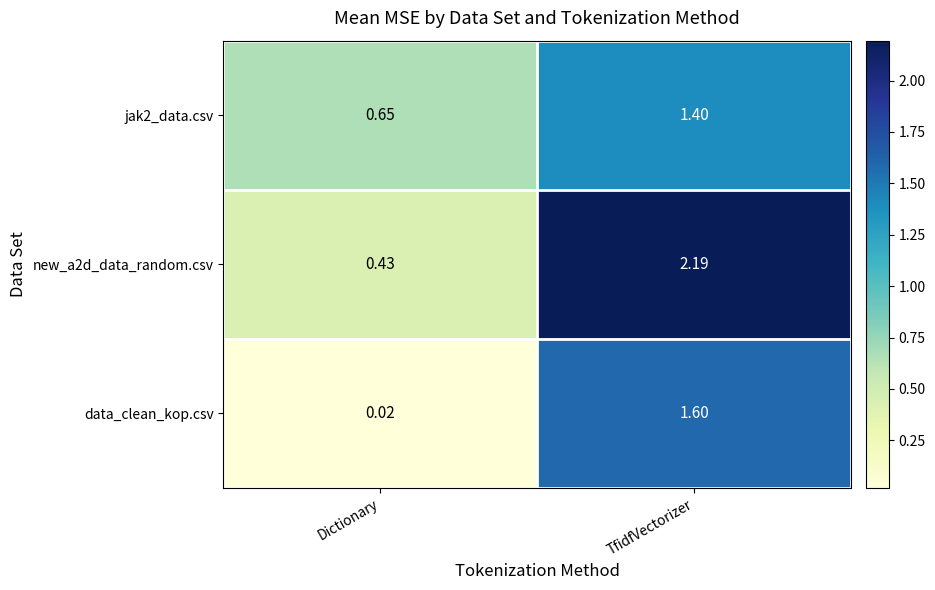

Is the value of jak2_data.csv at TfidfVectorizer greater than the value of new_a2d_data_random.csv at TfidfVectorizer?

No